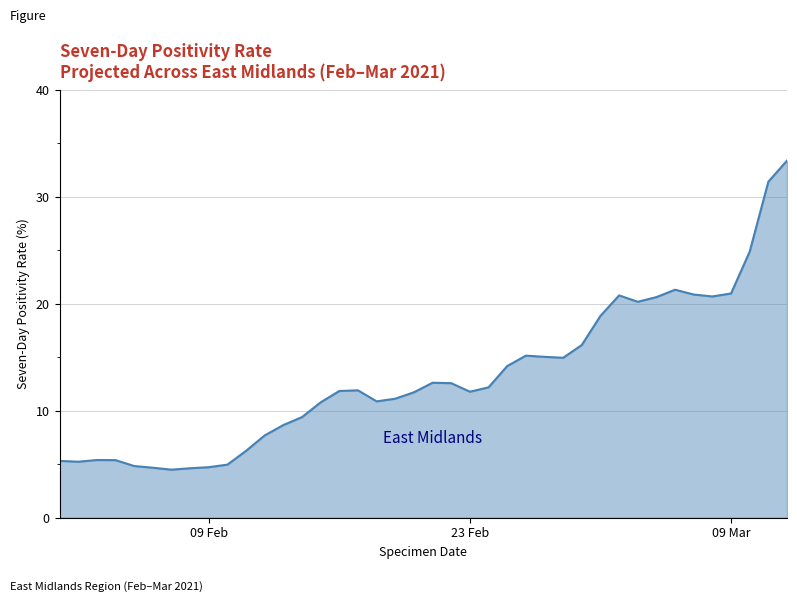

What is the maximum value shown in the chart?

33.4